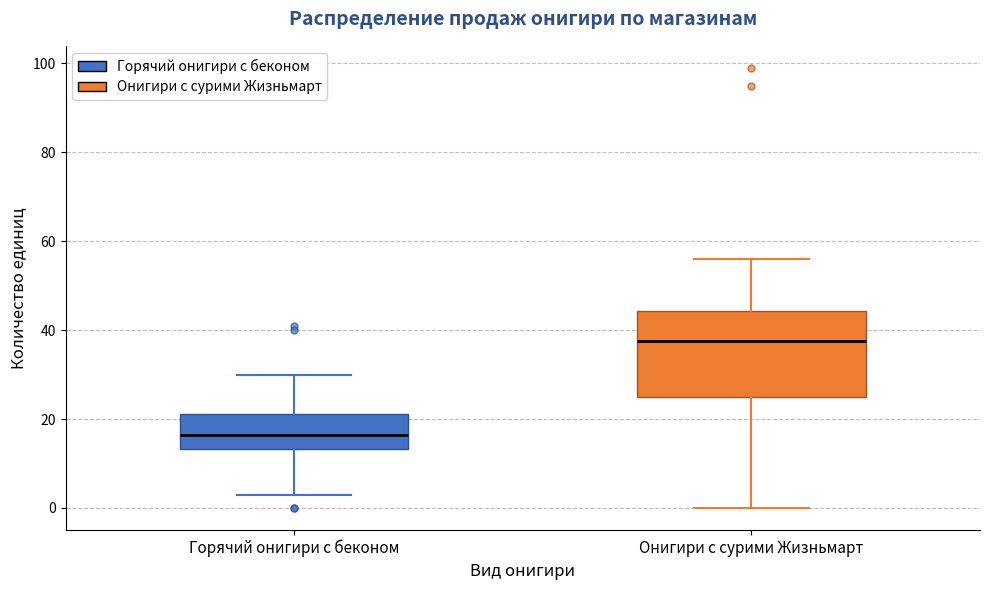

Comparing the boxes themselves (not the whiskers), which one is the tallest?

Онигири с сурими Жизньмарт